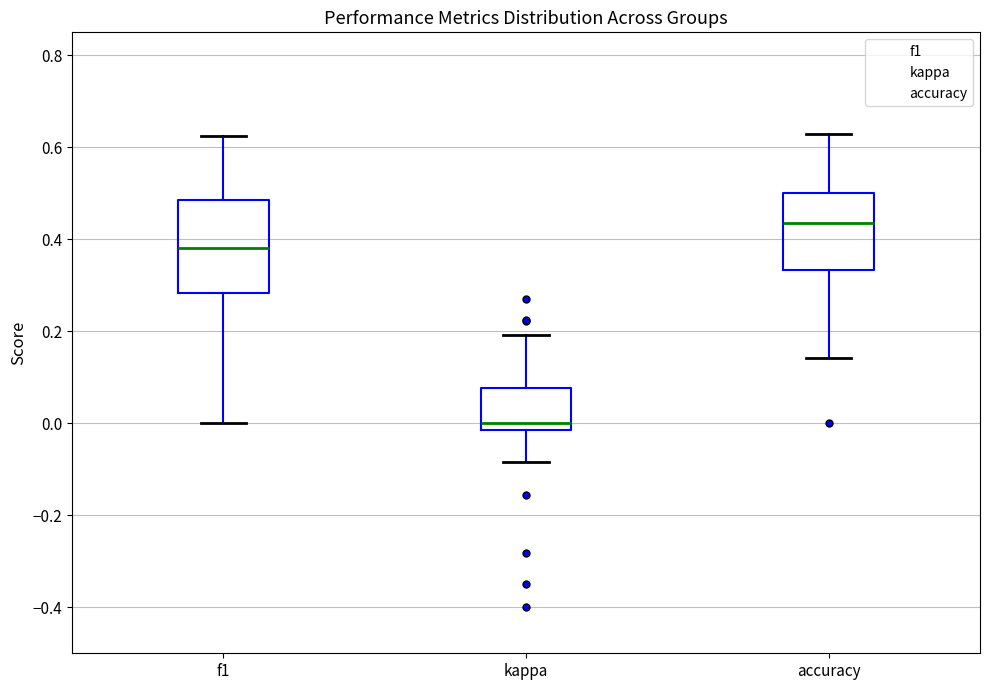

Which box's median line is the highest?

accuracy